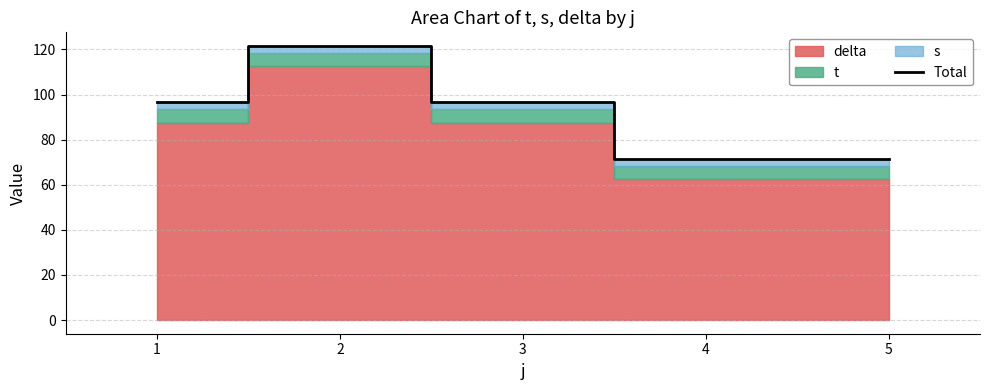

Between 3 and 2, which is larger?

2